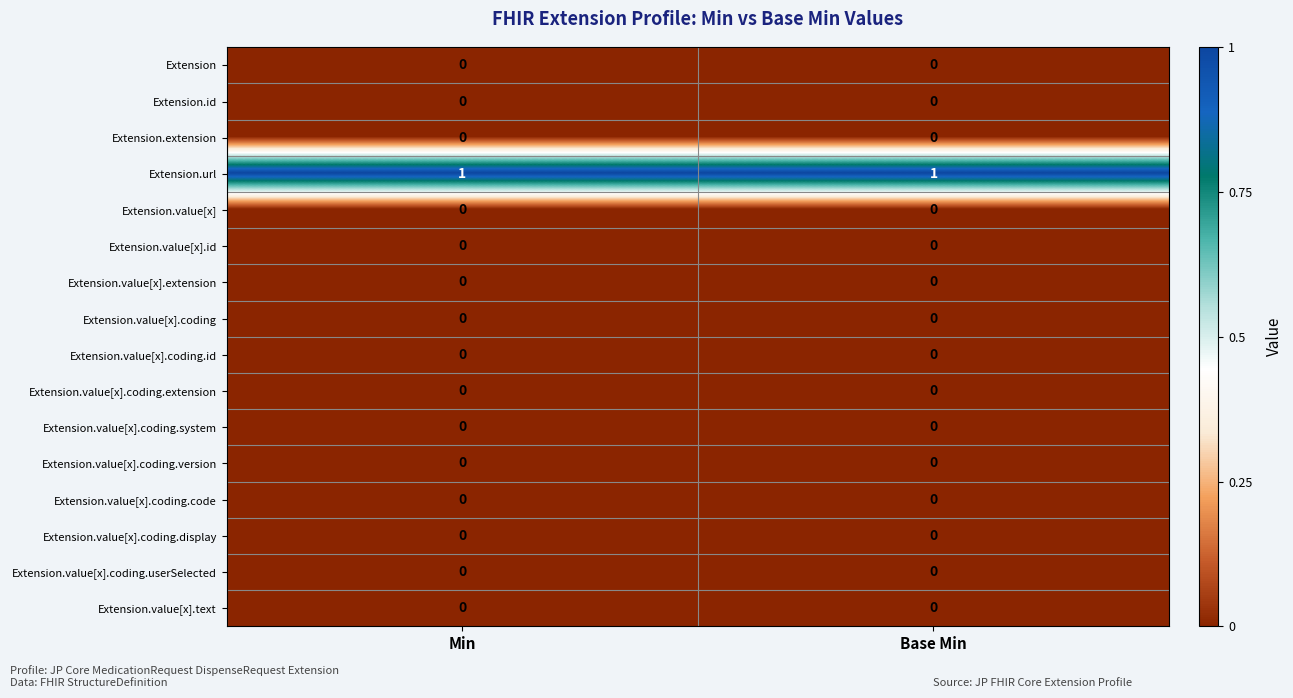

The value of Extension at Base Min is 0. True or false?

True